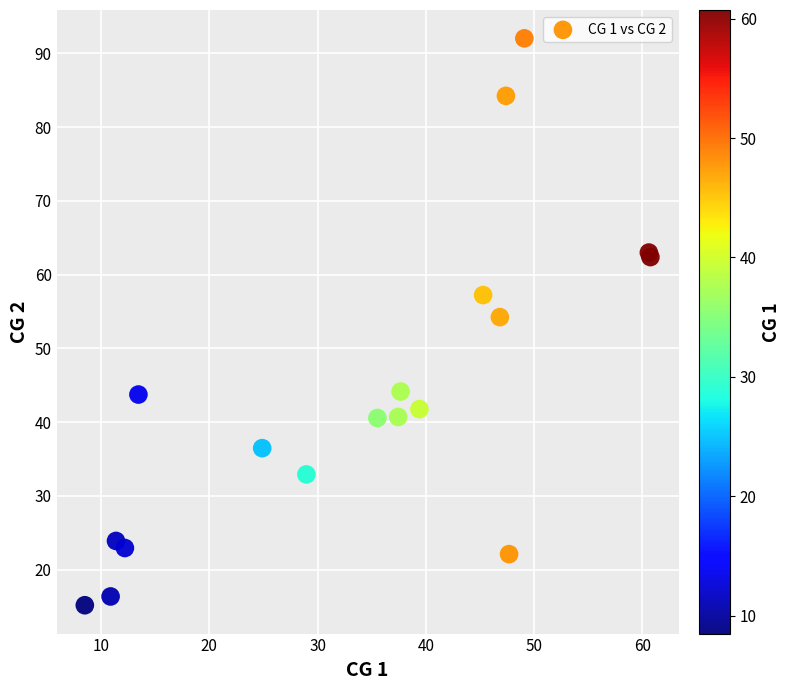

What Y value in the scatter plot is closest to 53?

54.2